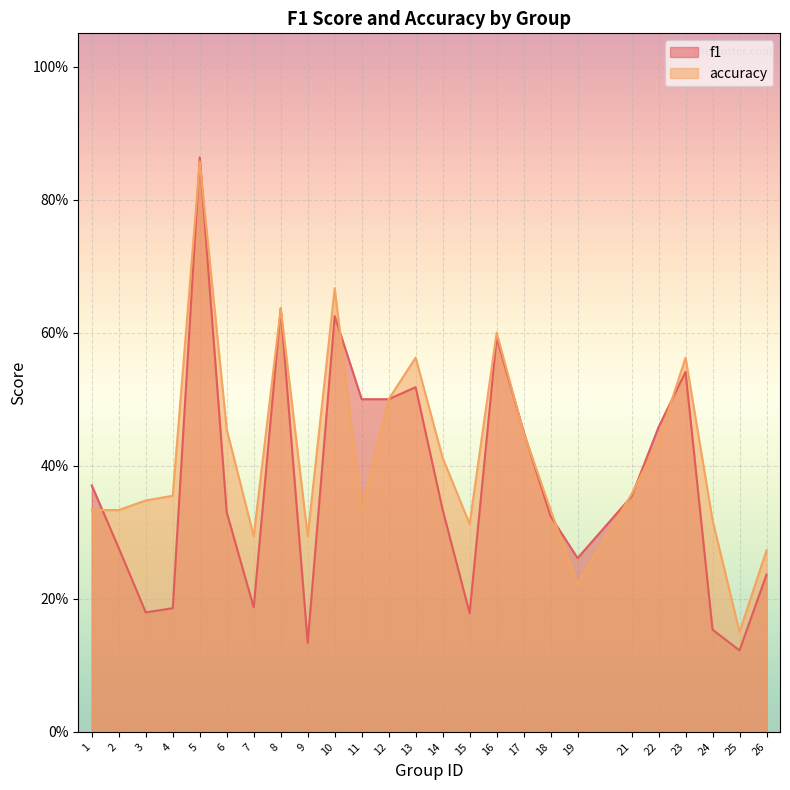

What is the lowest value of the f1 series?

0.1